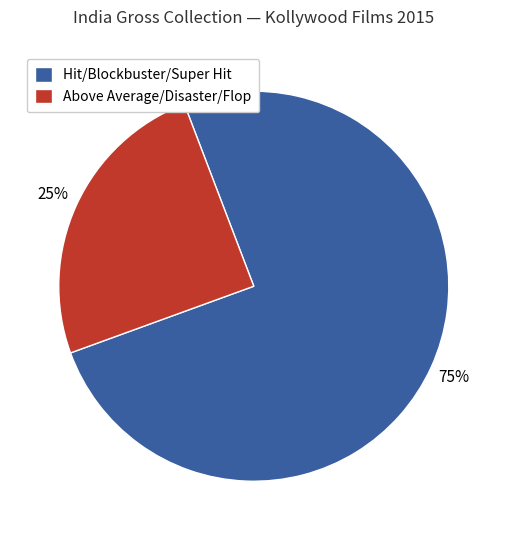

Is it true that Above Average/Disaster/Flop is 11% of the pie?

False